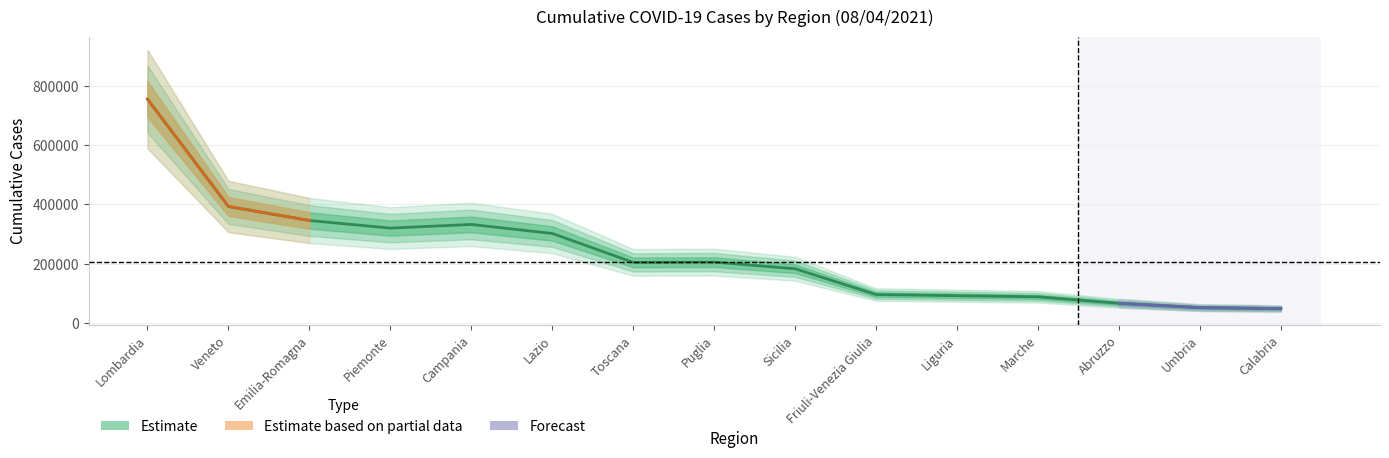

What position from the left is Sicilia?

9